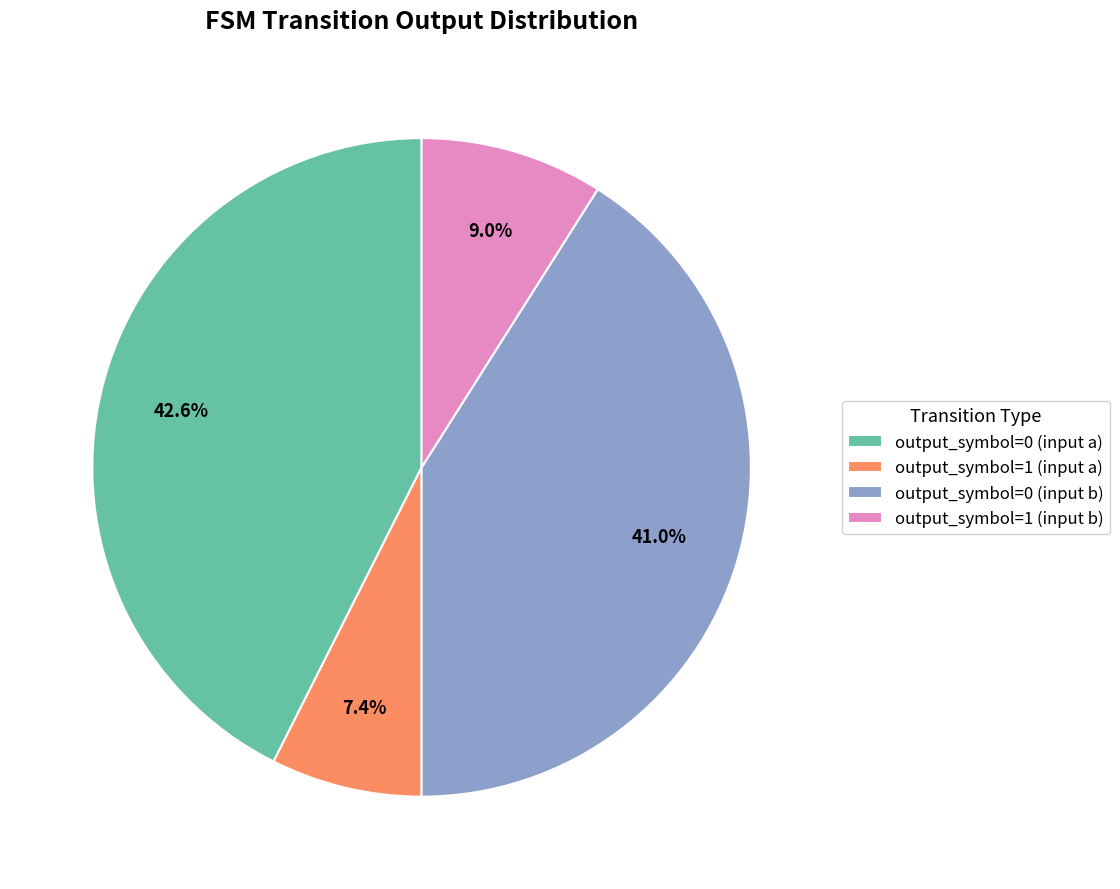

Is there a majority slice in this chart?

No